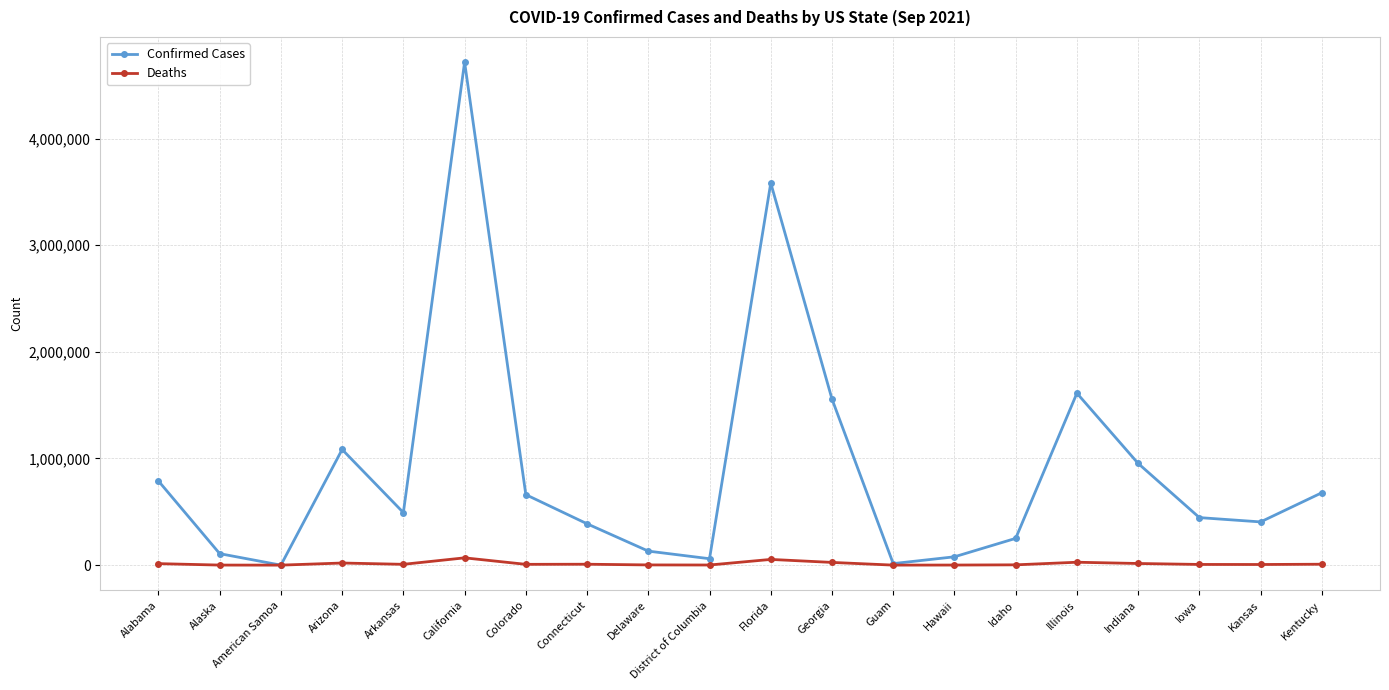

Is this an area chart (filled region under the line)?

No